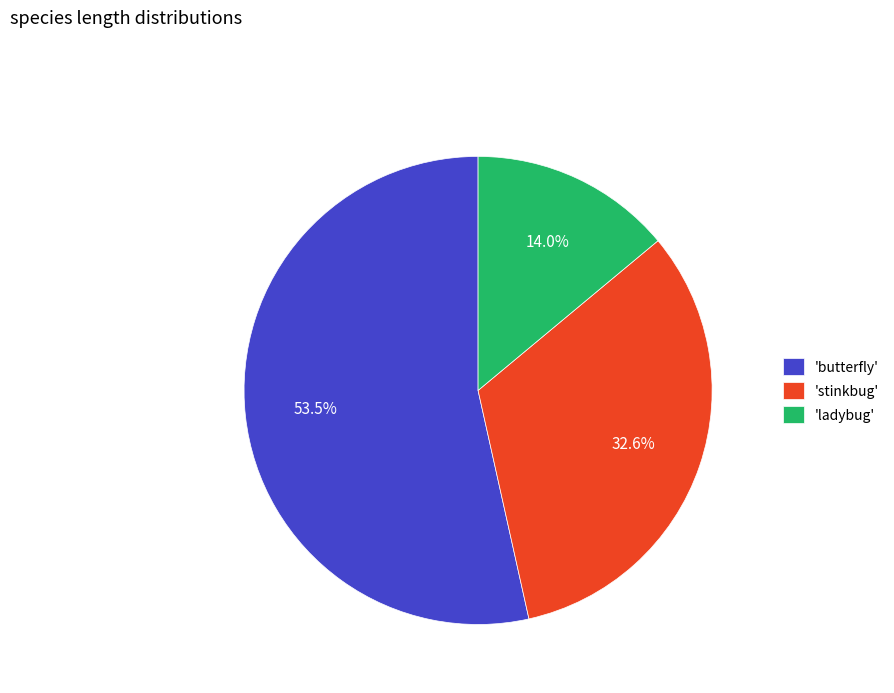

Which category accounts for the majority?

'butterfly'